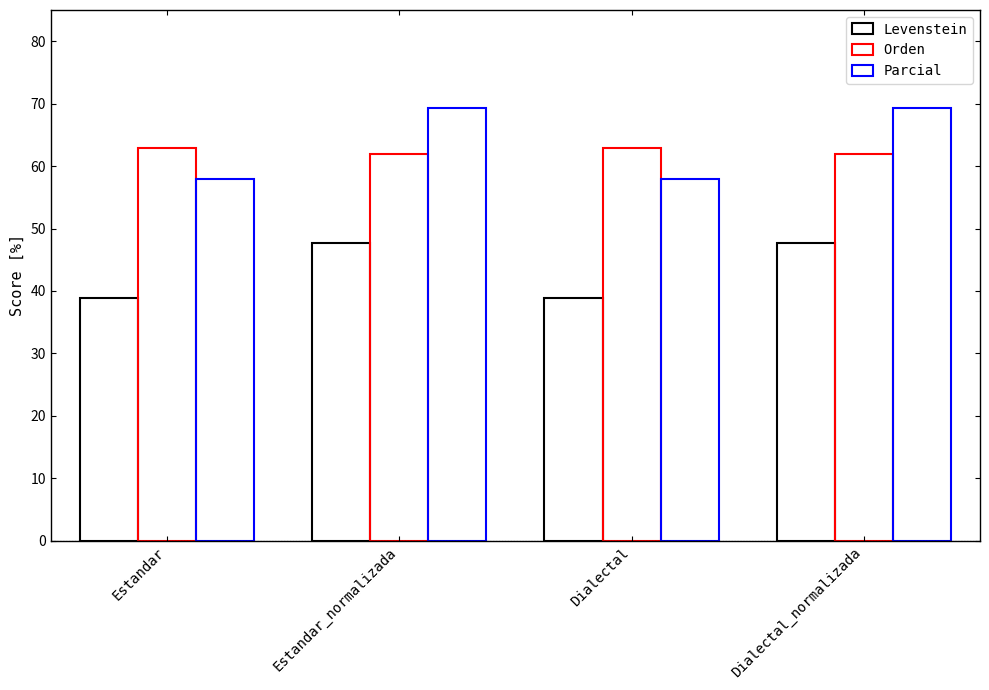

List the labels in order of Orden value, smallest first.

Estandar_normalizada, Dialectal_normalizada, Estandar, Dialectal